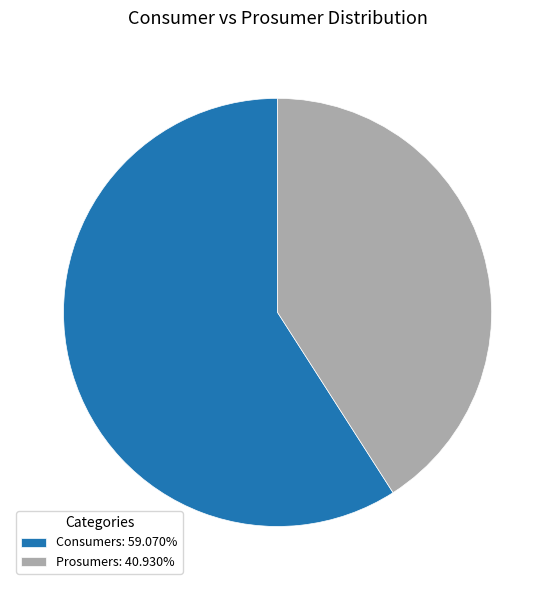

Between Prosumers and Consumers, which is larger?

Consumers